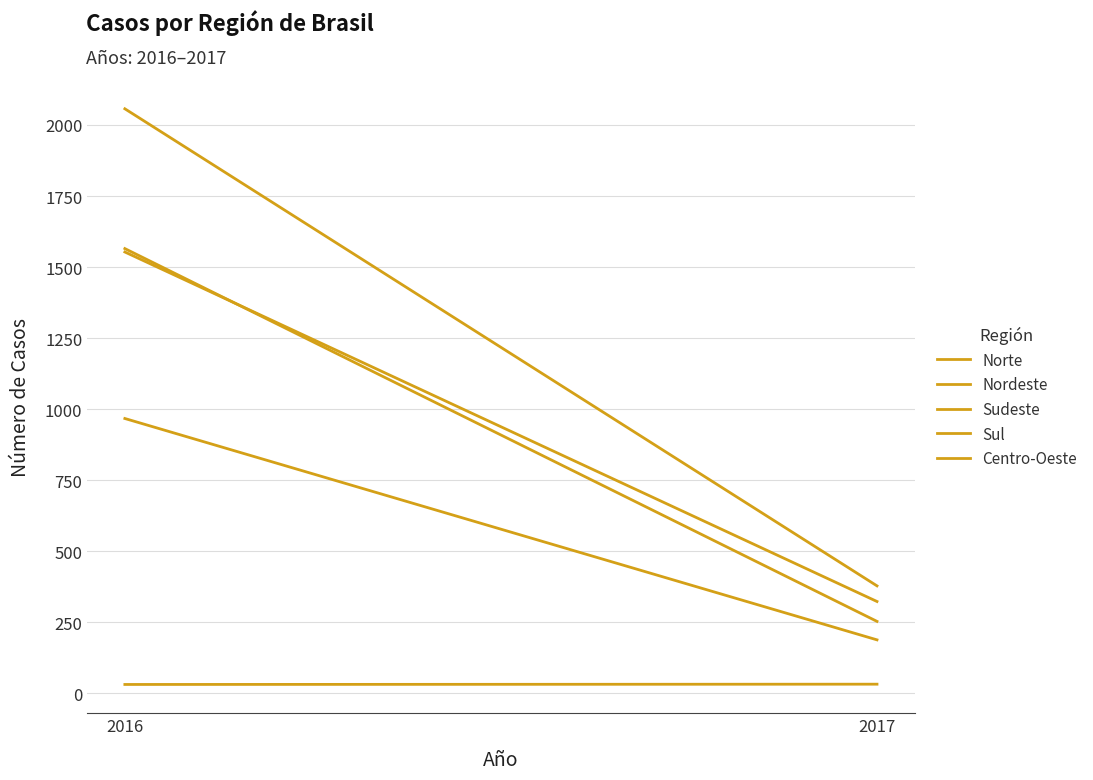

Reading right to left, list all the values displayed in this chart.

Norte: 2017=188	2016=967
Nordeste: 2017=323	2016=1553
Sudeste: 2017=253	2016=1565
Sul: 2017=32	2016=31
Centro-Oeste: 2017=378	2016=2057